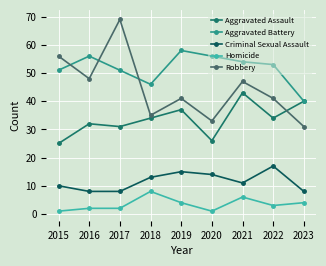

Reading right to left, what are all the values shown in this chart?

Aggravated Assault: 2023=40	2022=34	2021=43	2020=26	2019=37	2018=34	2017=31	2016=32	2015=25
Aggravated Battery: 2023=40	2022=53	2021=54	2020=56	2019=58	2018=46	2017=51	2016=56	2015=51
Criminal Sexual Assault: 2023=8	2022=17	2021=11	2020=14	2019=15	2018=13	2017=8	2016=8	2015=10
Homicide: 2023=4	2022=3	2021=6	2020=1	2019=4	2018=8	2017=2	2016=2	2015=1
Robbery: 2023=31	2022=41	2021=47	2020=33	2019=41	2018=35	2017=69	2016=48	2015=56